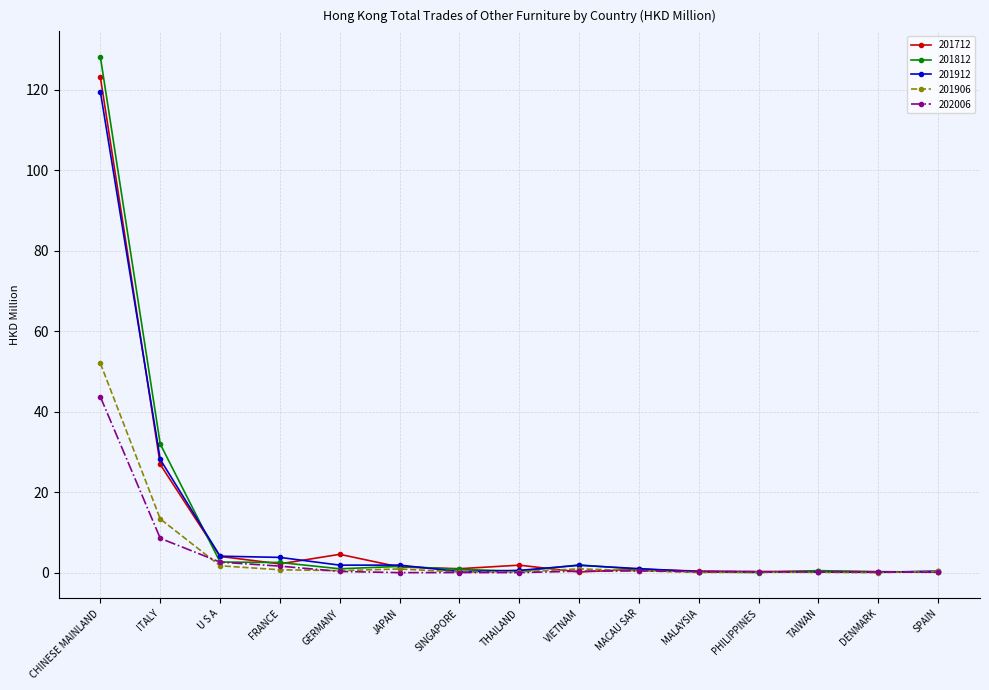

Is it true that 201812 equals 0.2 at MALAYSIA?

True